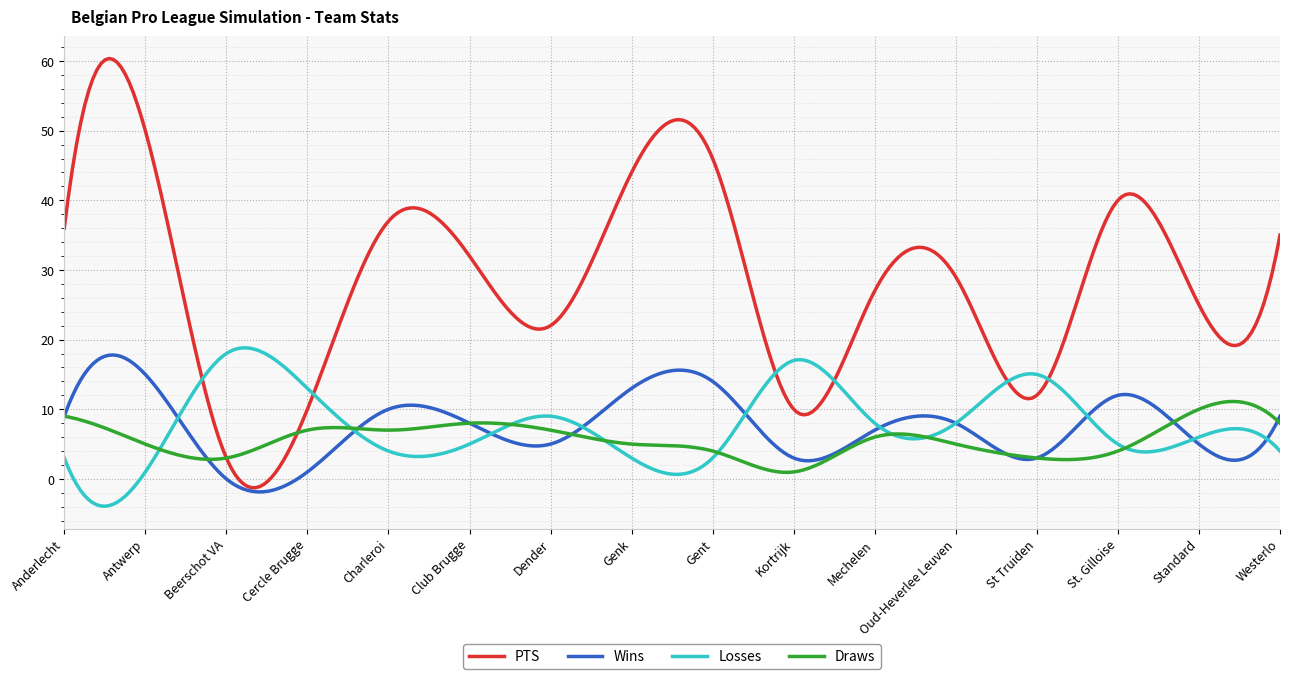

Which series has the largest range (max minus min)?

PTS